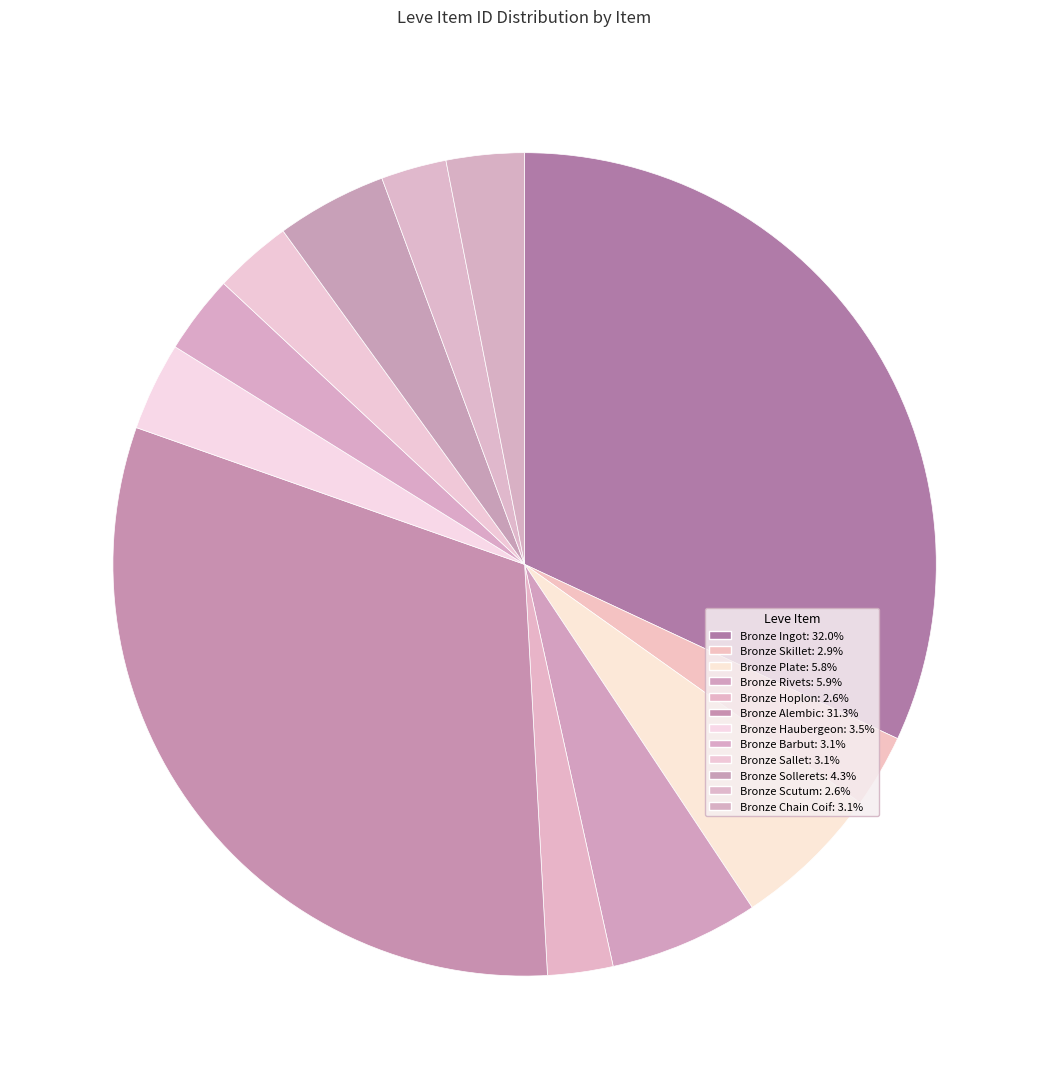

How many segments does this pie chart have?

12